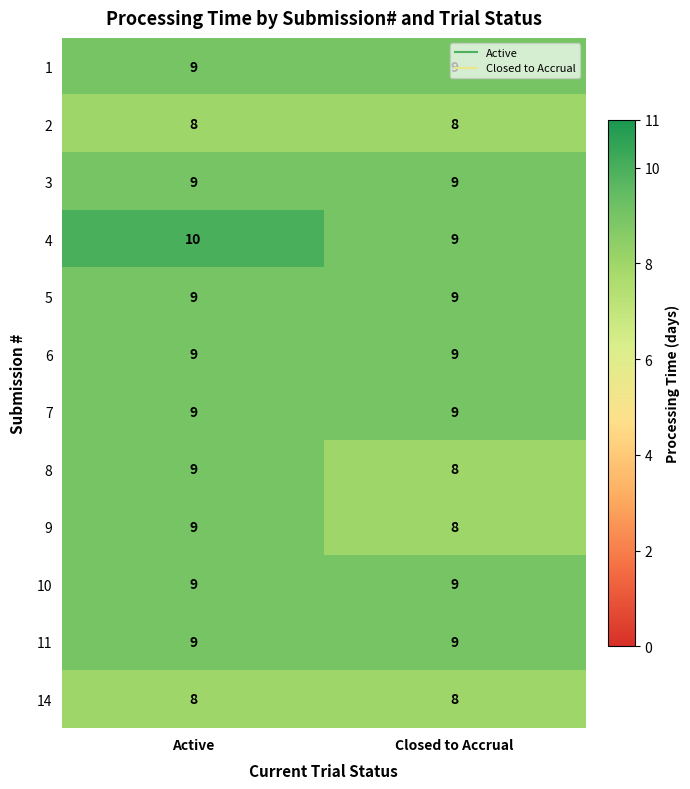

What is the highest value of the 11 series?

9